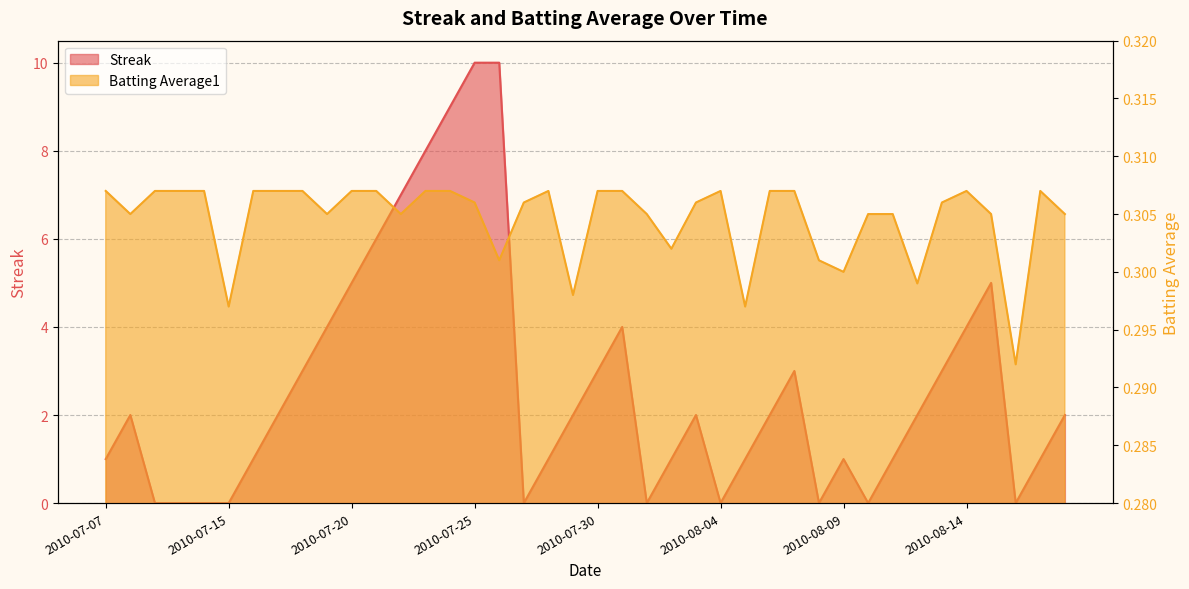

At how many categories does at least one series exceed 6?

5